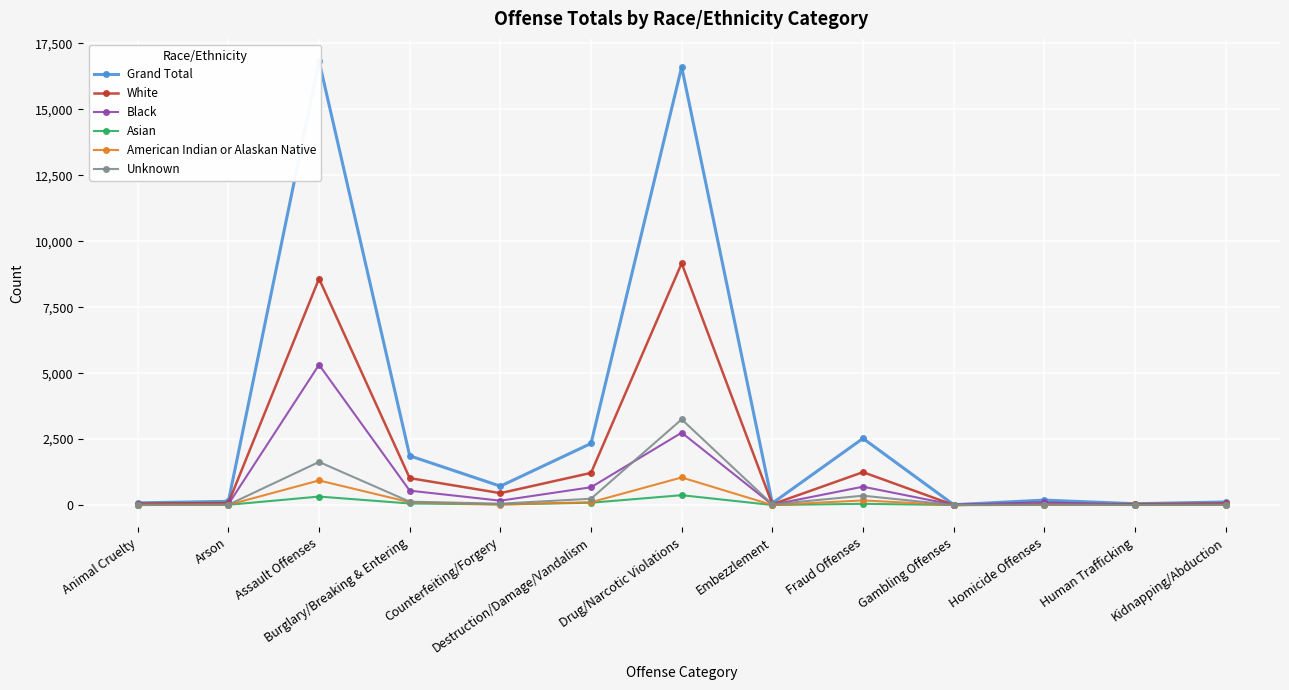

True or false: Unknown and White cross at least once.

False